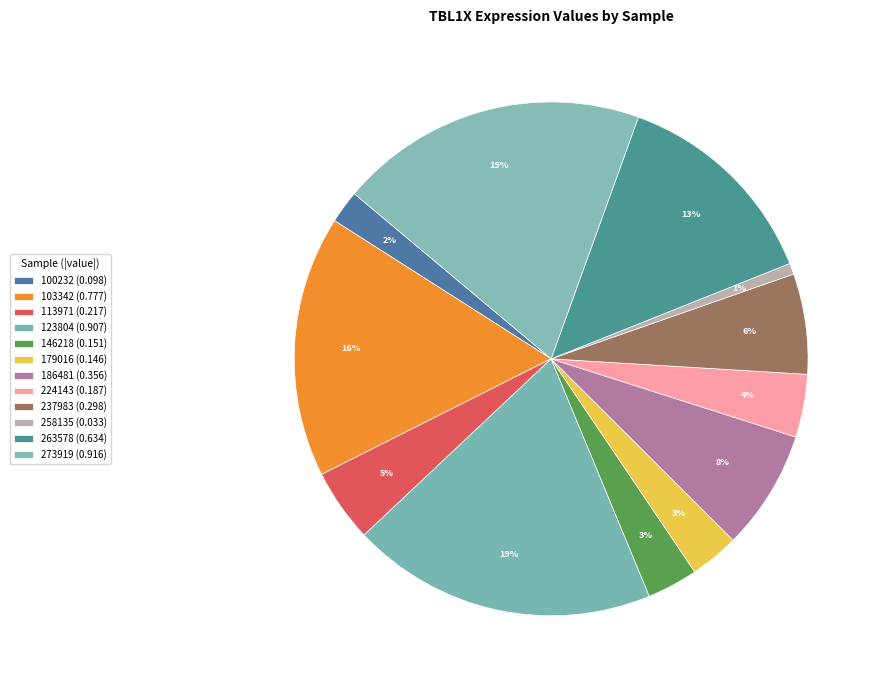

What is the change in value from 103342 to 263578?

-0.1